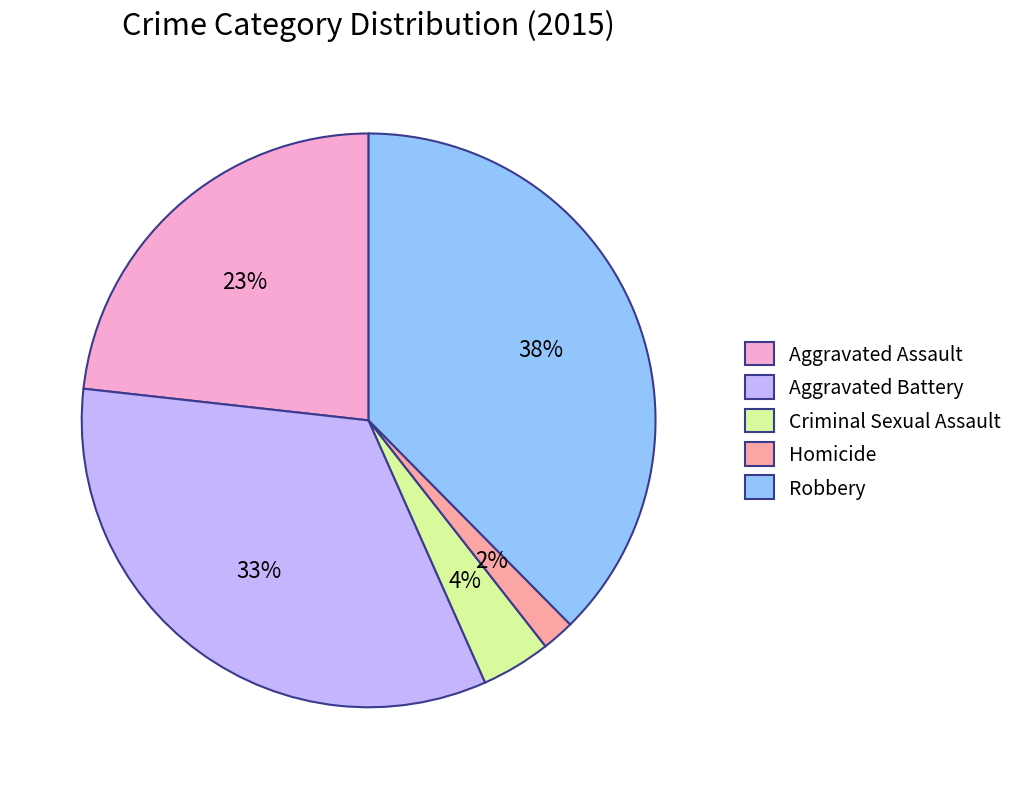

Is the sum of Robbery and Aggravated Battery greater than half?

Yes